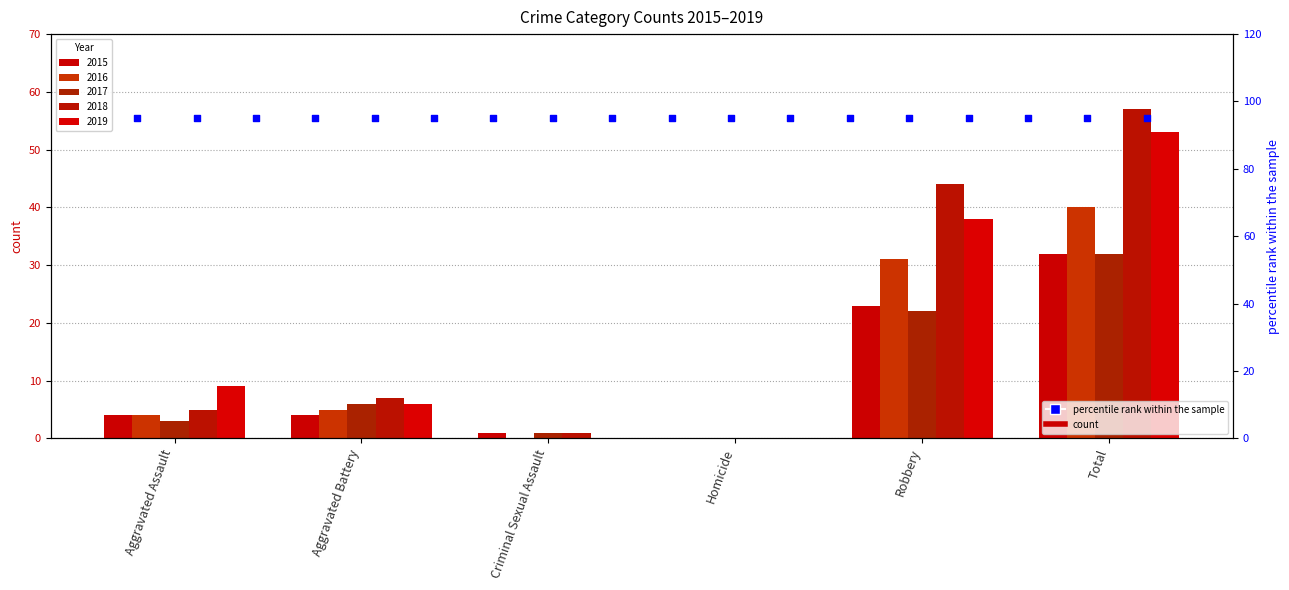

At how many categories does at least one series exceed 9?

2